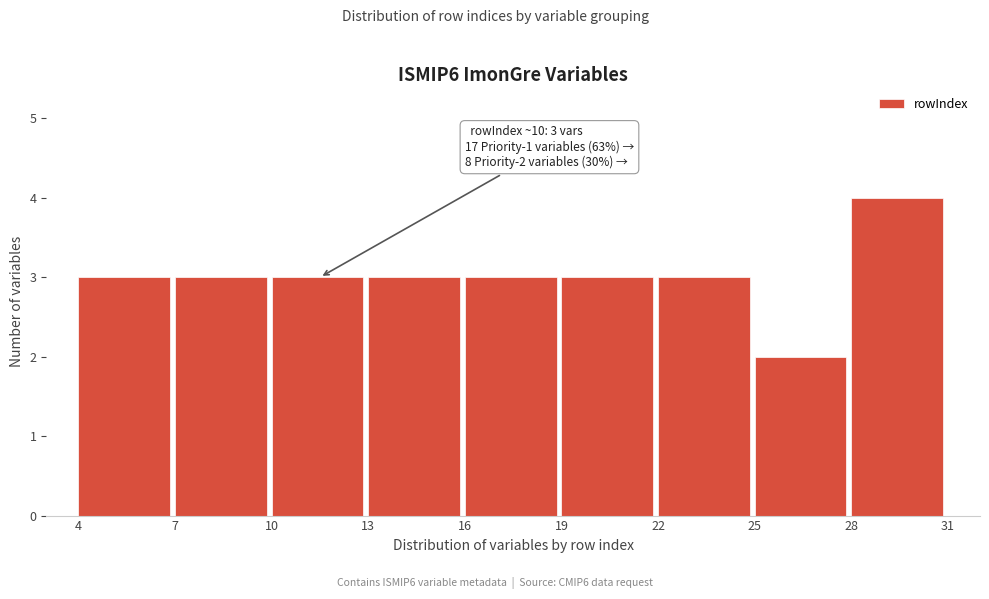

Over which range of the x-axis is the bar tallest?

28 to 31